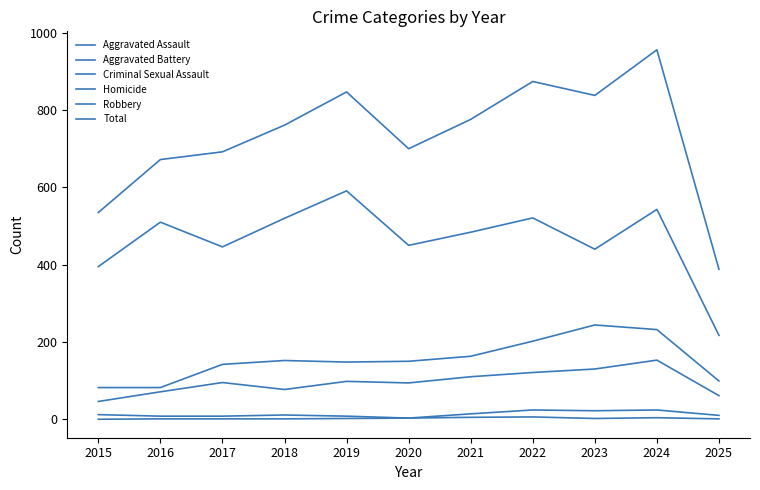

List the series in order of their peak value, highest first.

Total, Robbery, Aggravated Battery, Aggravated Assault, Criminal Sexual Assault, Homicide